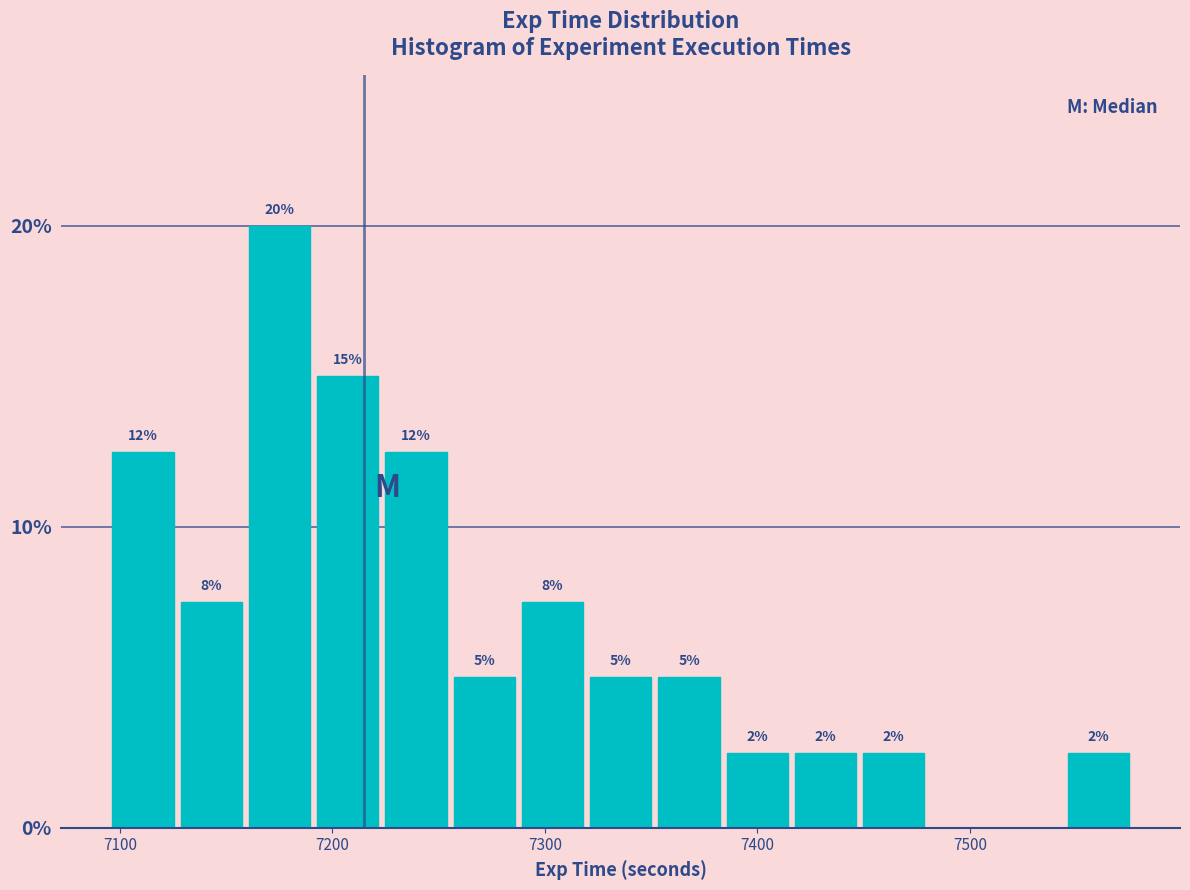

Read against the x-axis, roughly where is the centre of the tallest bar?

7180